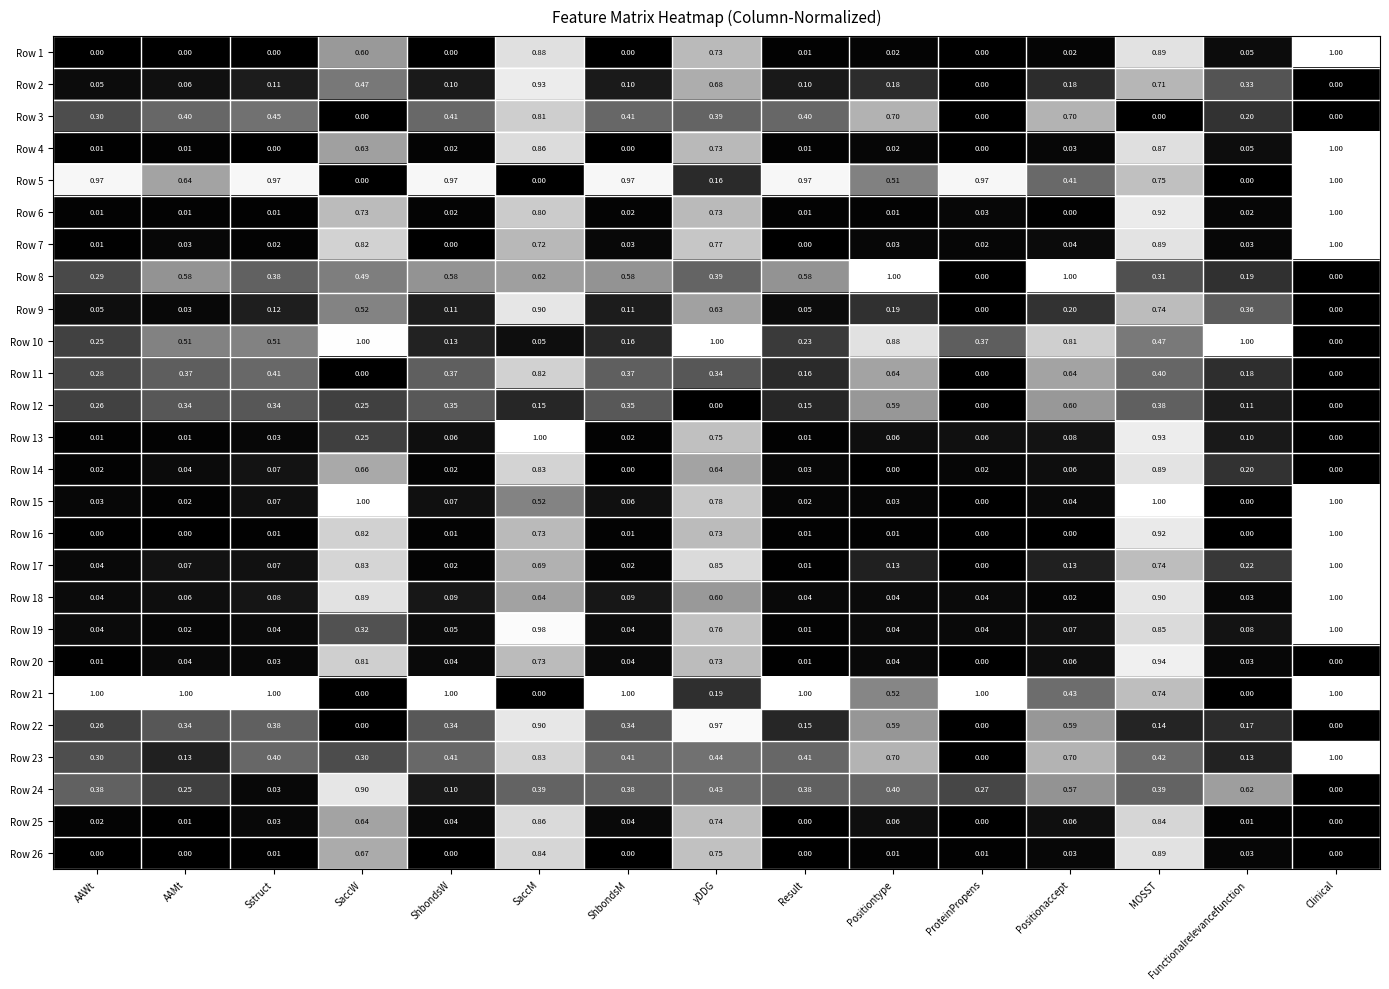

Is the value of Row 8 at Positiontype greater than the value of Row 12 at Clinical?

Yes